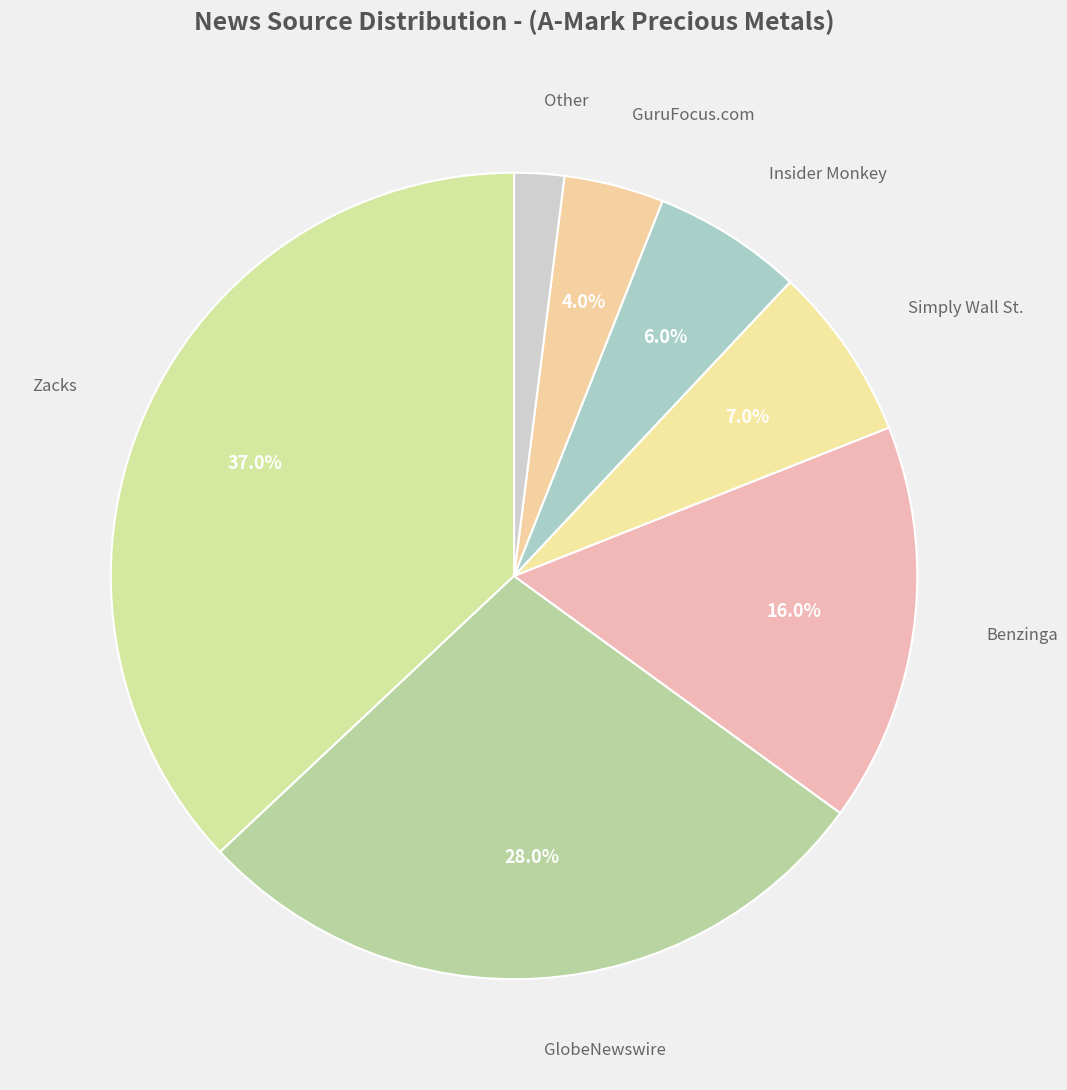

How many segments does this pie chart have?

7